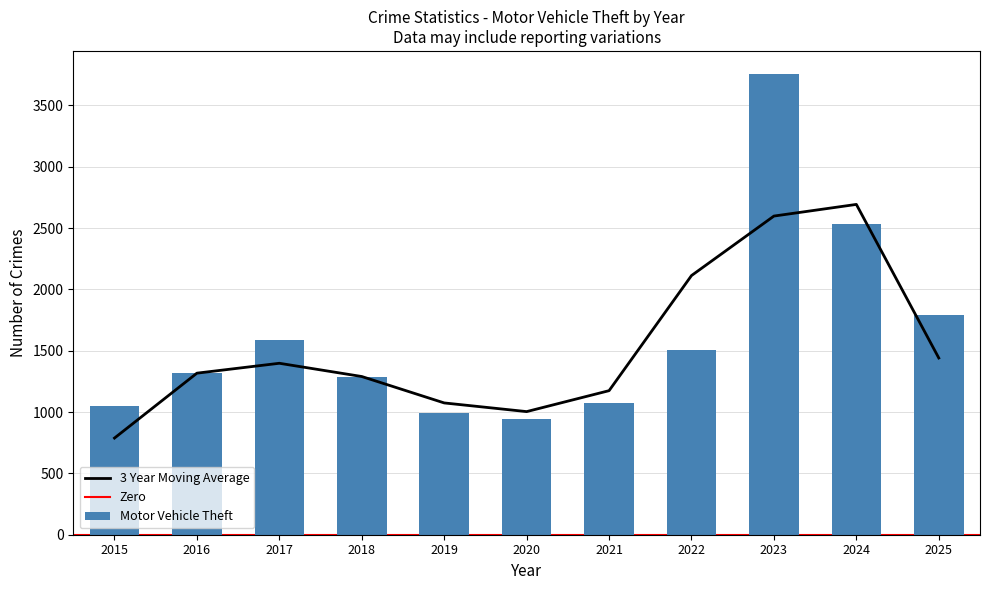

The Aggravated Assault series shows 681 at 2015. True or false?

False